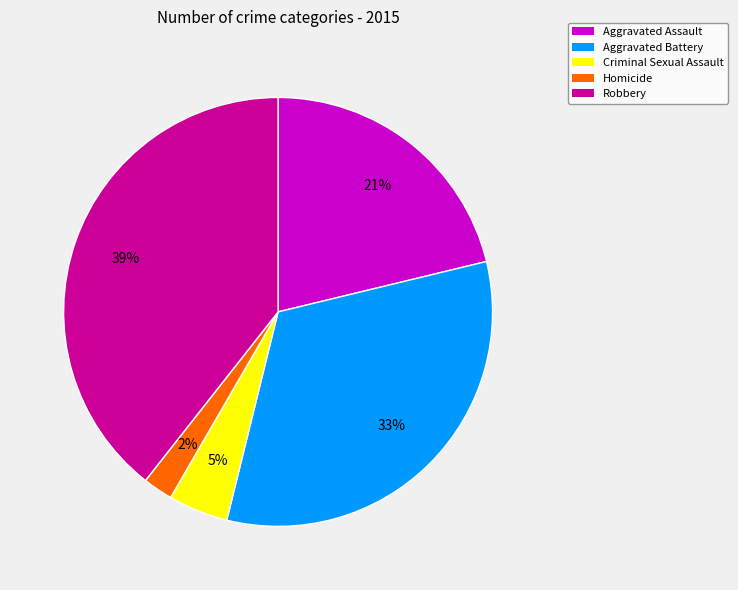

Which category has the smallest portion of the pie?

Homicide